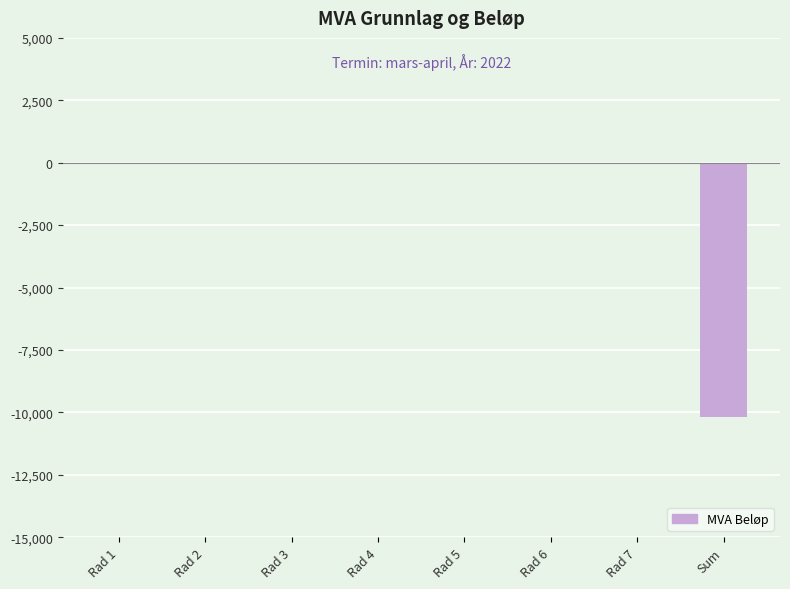

What is the sum of all values?

-10200